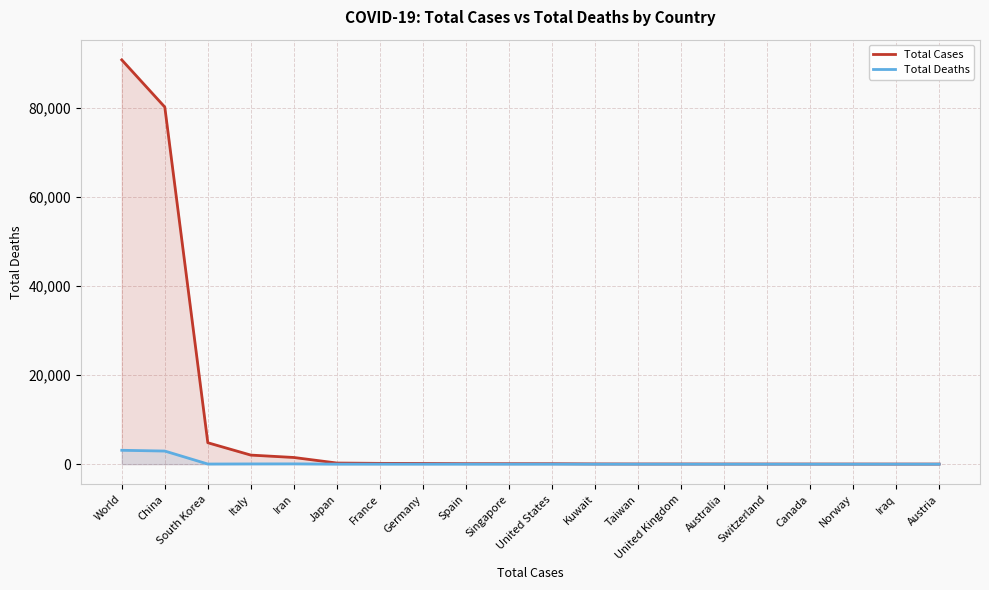

The Total Deaths series shows 0 at Singapore. True or false?

True